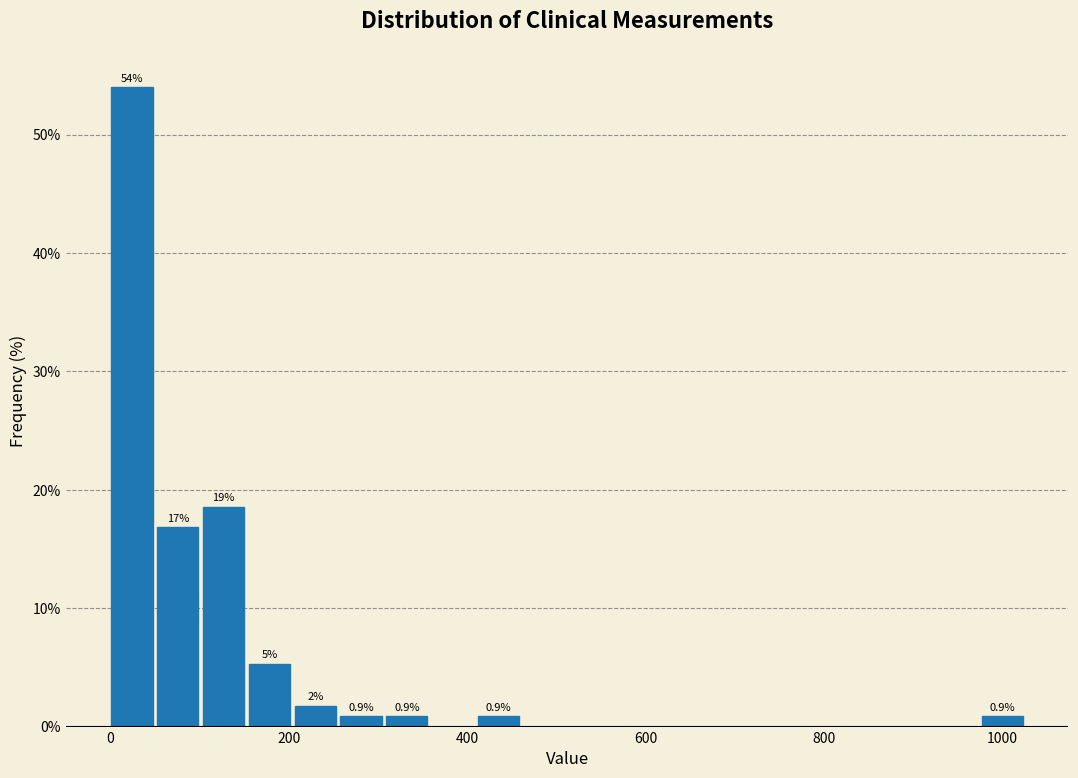

Around what value on the x-axis is the tallest bar? Give the approximate position of its centre, as read against the axis.

20